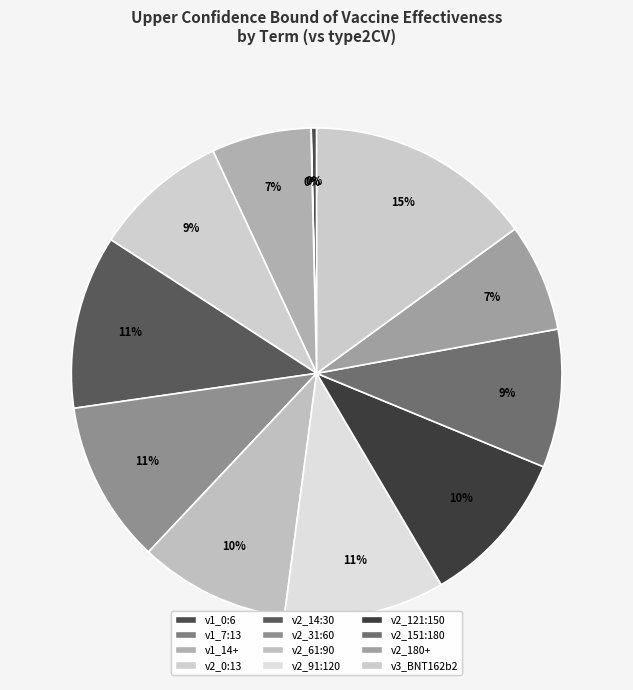

Does v2_0:13 account for over 50% of the chart?

No